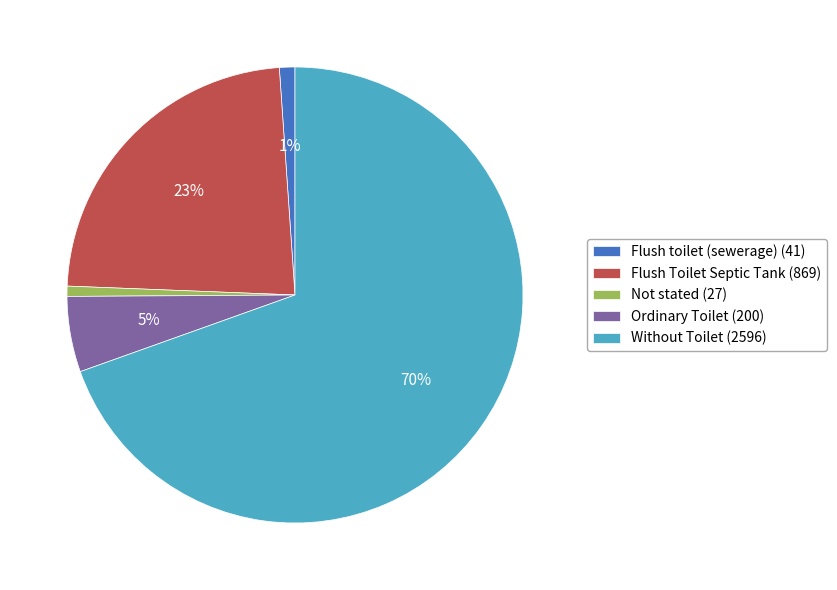

What percentage is the Not stated slice, to the nearest percent?

1%